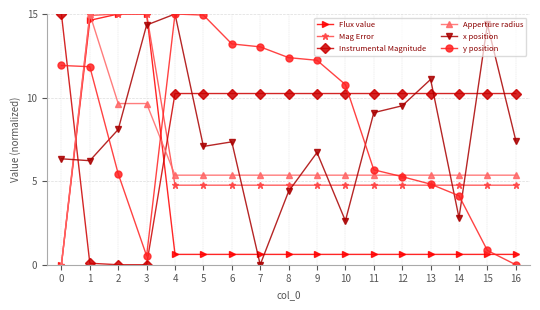

What is the difference between the second highest and minimum values in the Instrumental Magnitude series?

10.2